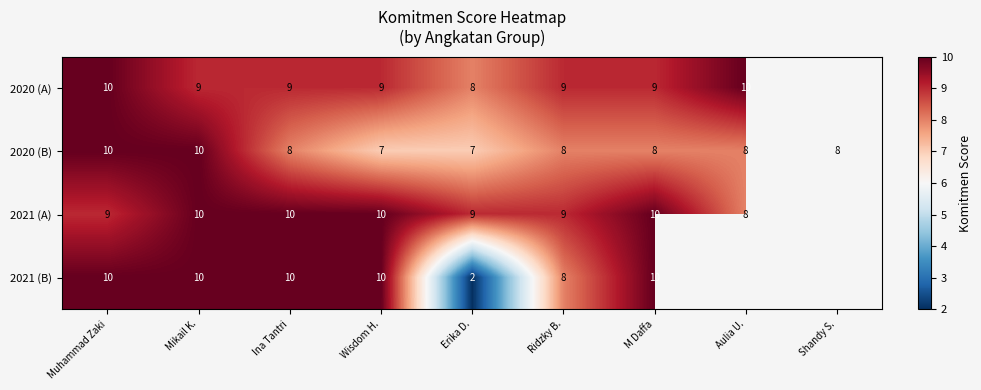

What is the total value across all series at Ina Tantri?

37